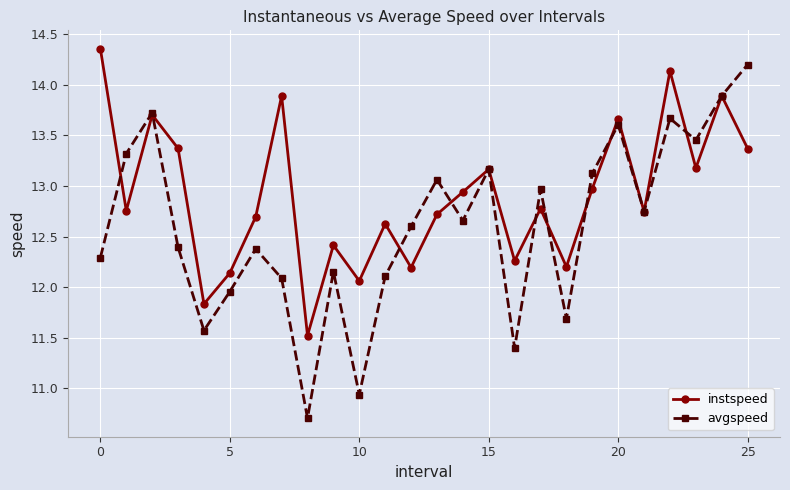

List the series in order of their overall mean, lowest first.

avgspeed, instspeed